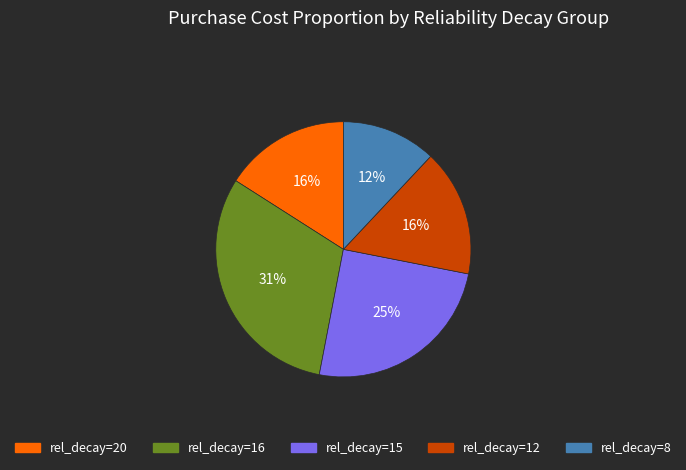

Is there any slice that represents more than half of the pie?

No